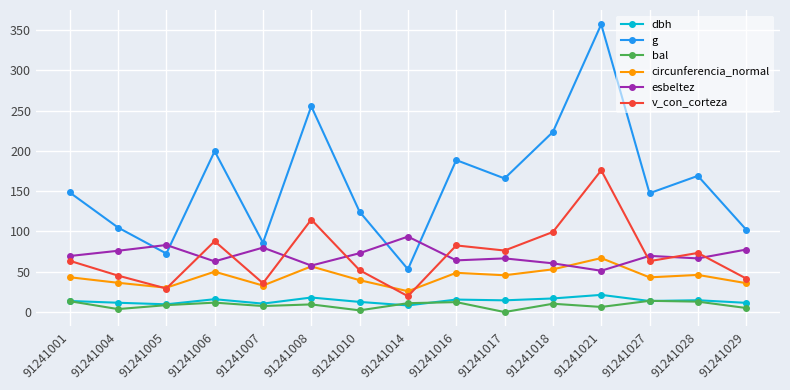

At how many categories does at least one series exceed 23?

15